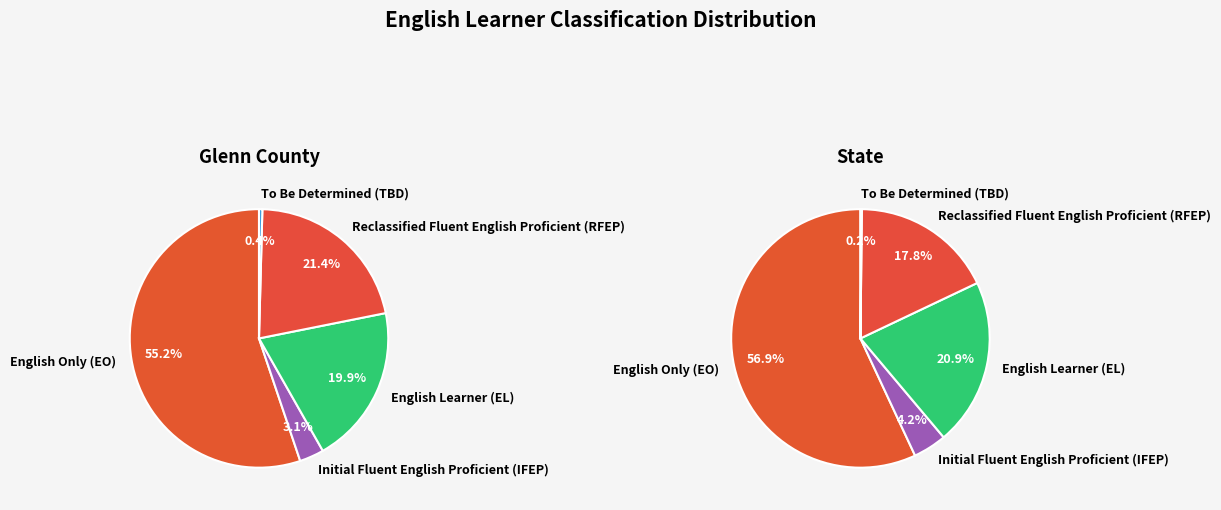

At English Learner (EL), list the series in order from smallest to largest.

Glenn County, State